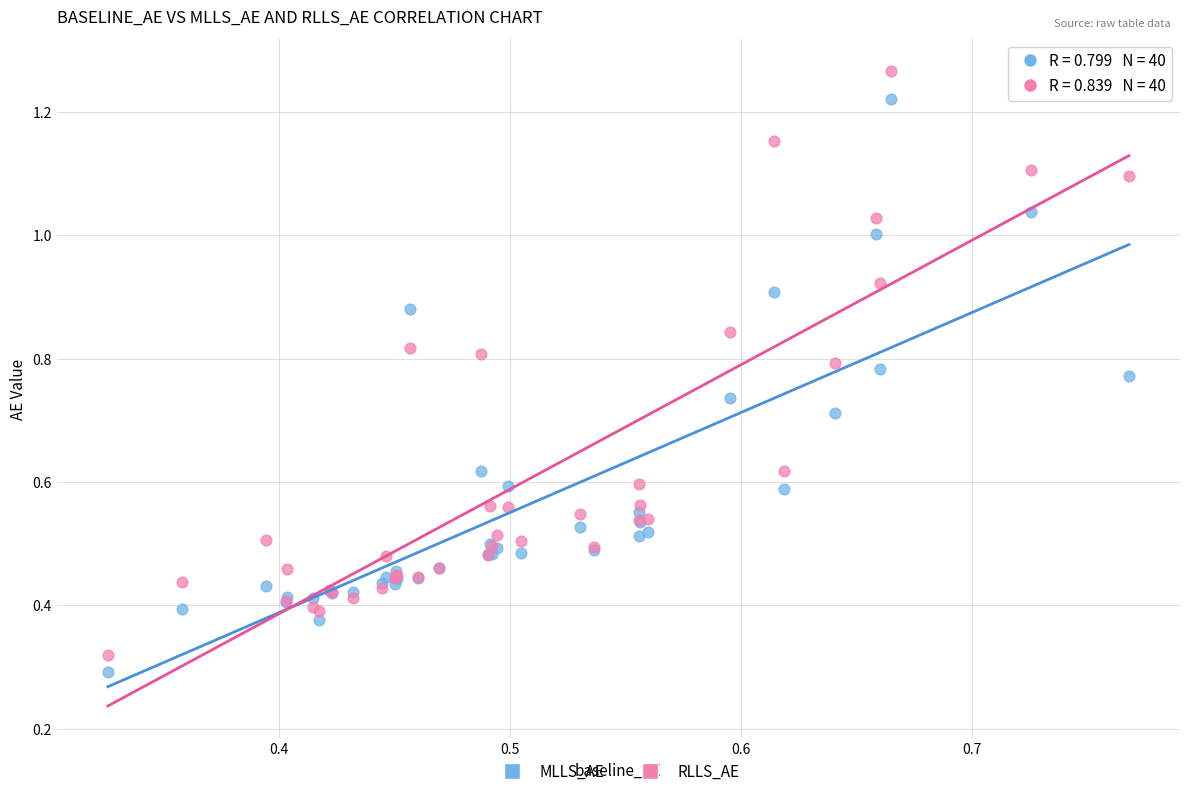

Which series has the widest spread of Y values?

RLLS_AE